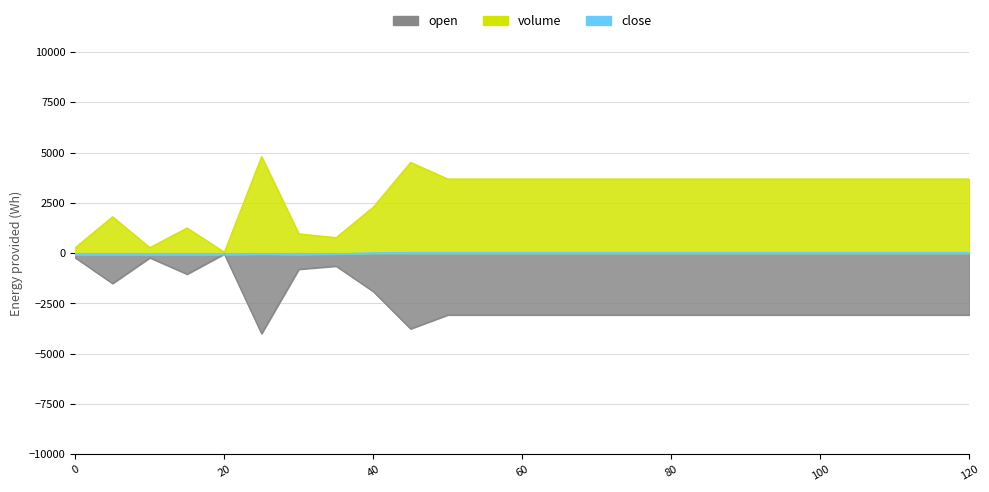

What is the value of the volume point at the 21st from the left?

3684.4